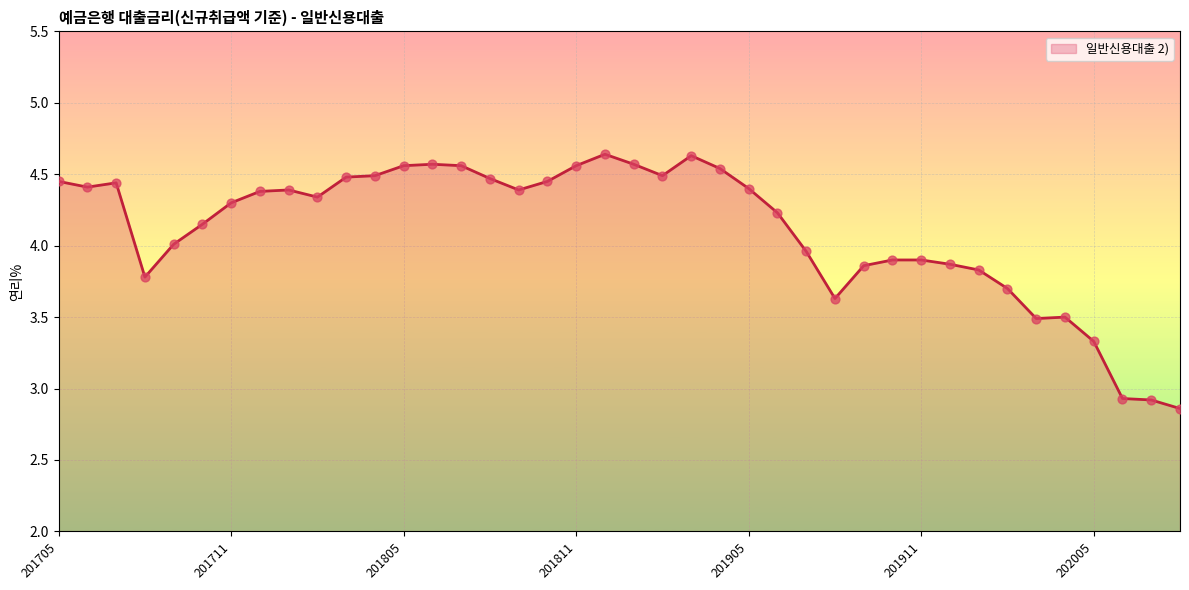

Does the chart have visible grid lines?

Yes